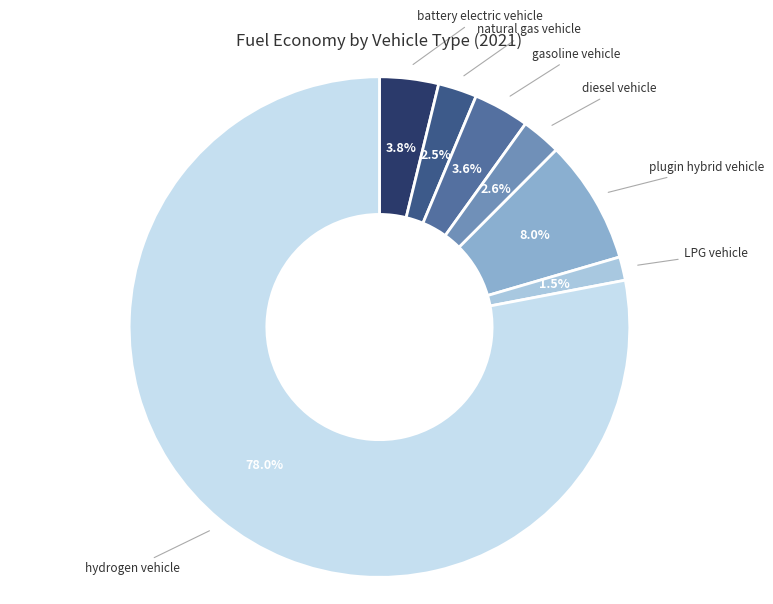

Do gasoline vehicle and hydrogen vehicle together represent more than half of the pie?

Yes